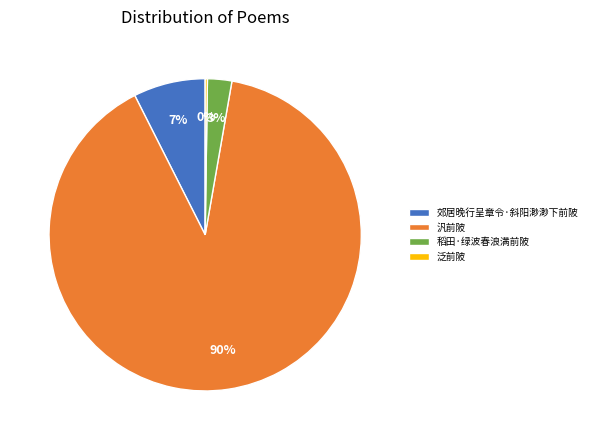

To the nearest percent, what portion does 稻田·绿波春浪满前陂 represent?

3%